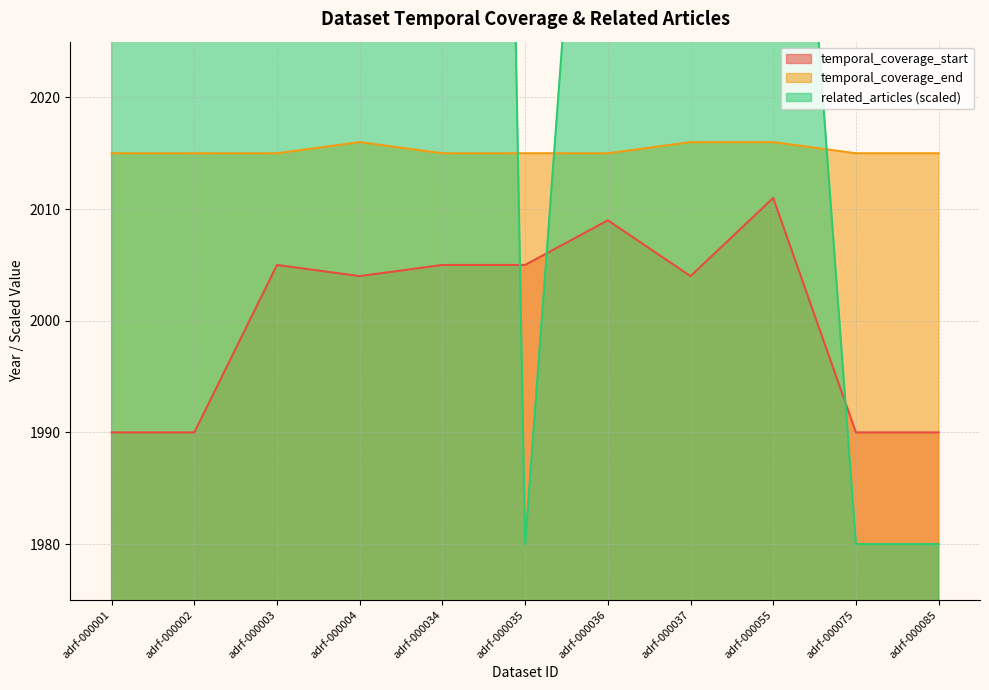

True or false: related_articles has a value of 2680 at adrf-000004.

True